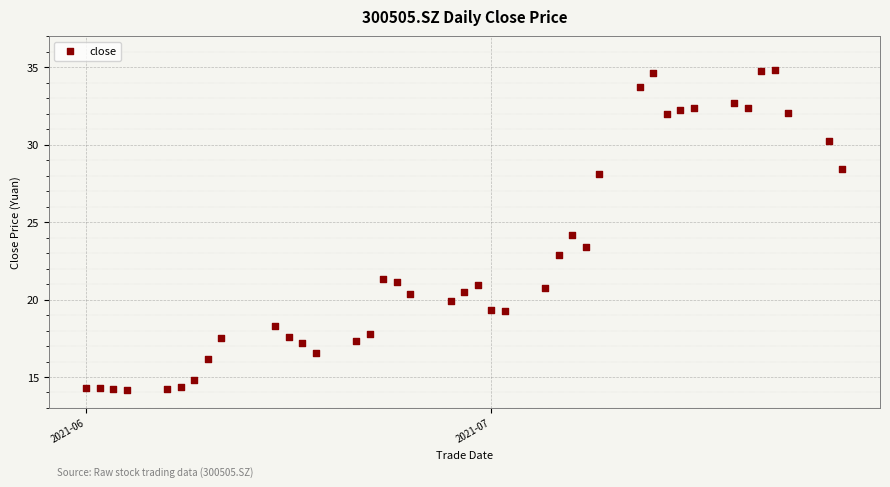

What is the range of X values (max minus min)?

56.0